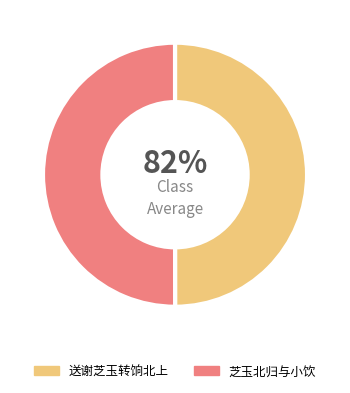

Rank the categories by value from lowest to highest.

送谢芝玉转饷北上, 芝玉北归与小饮